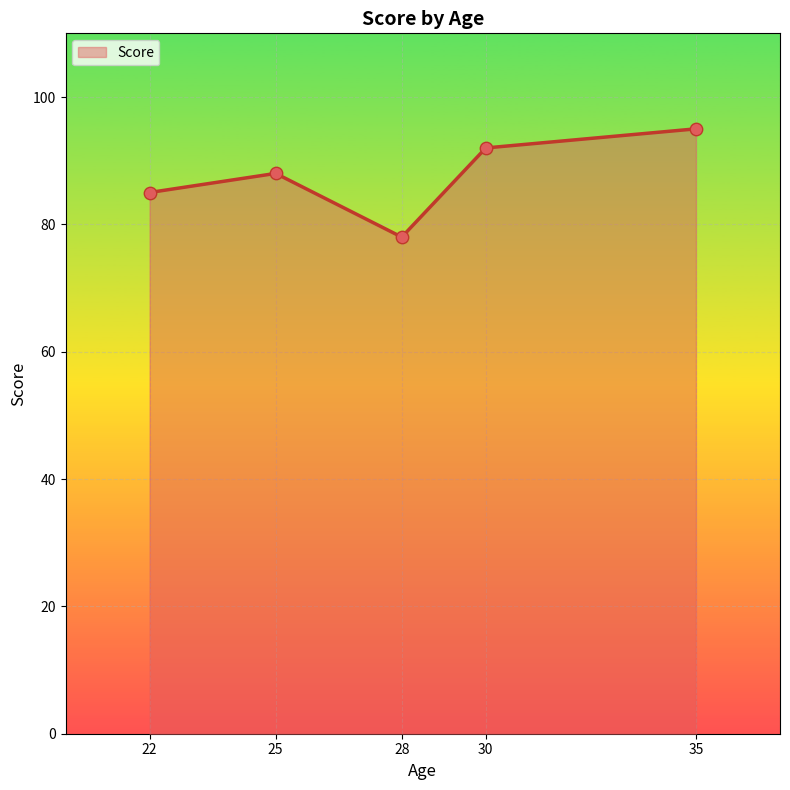

Which has a higher value, 28 or 35?

35